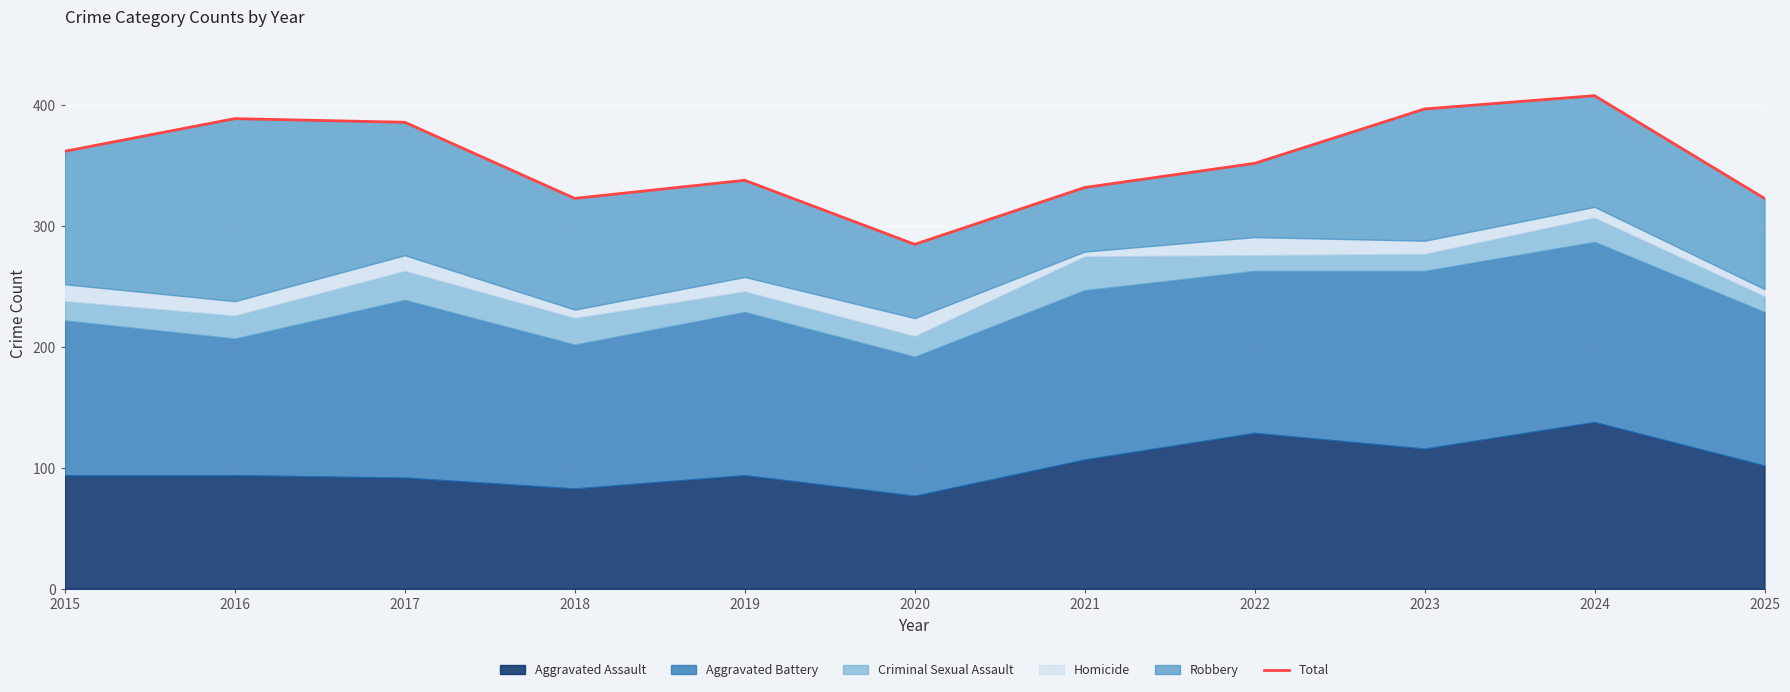

What is the change in value from 2021 to 2023?

+65